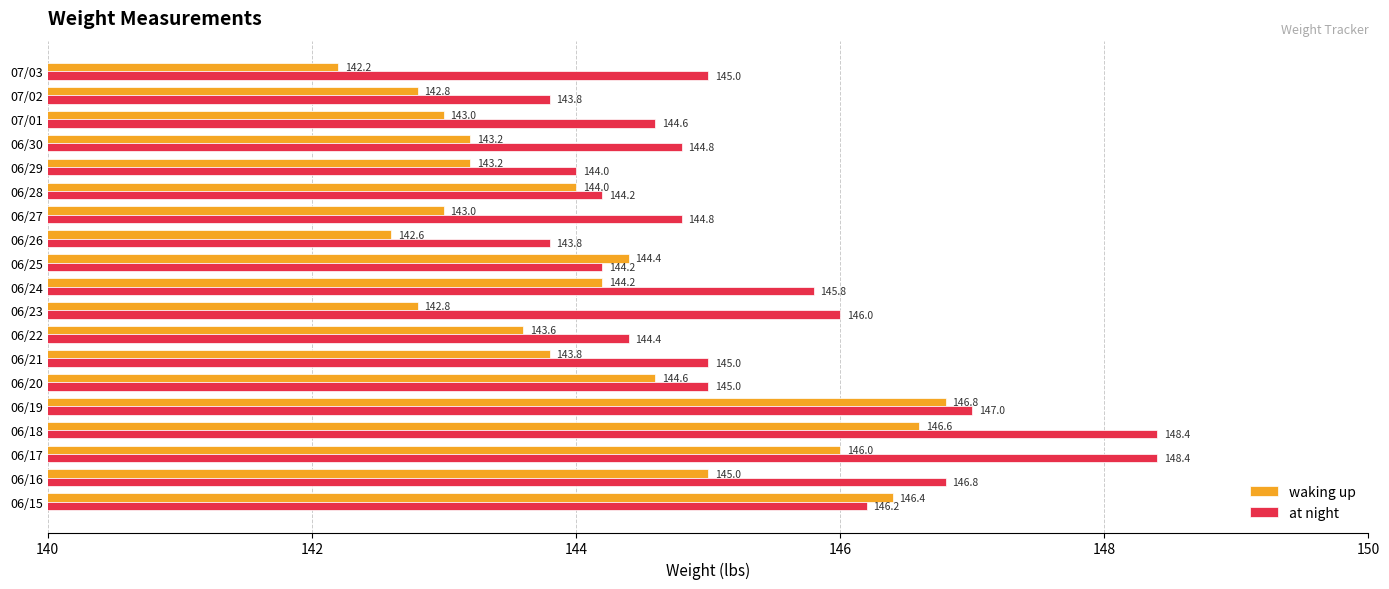

The at night series shows 191.2 at 06/25. True or false?

False